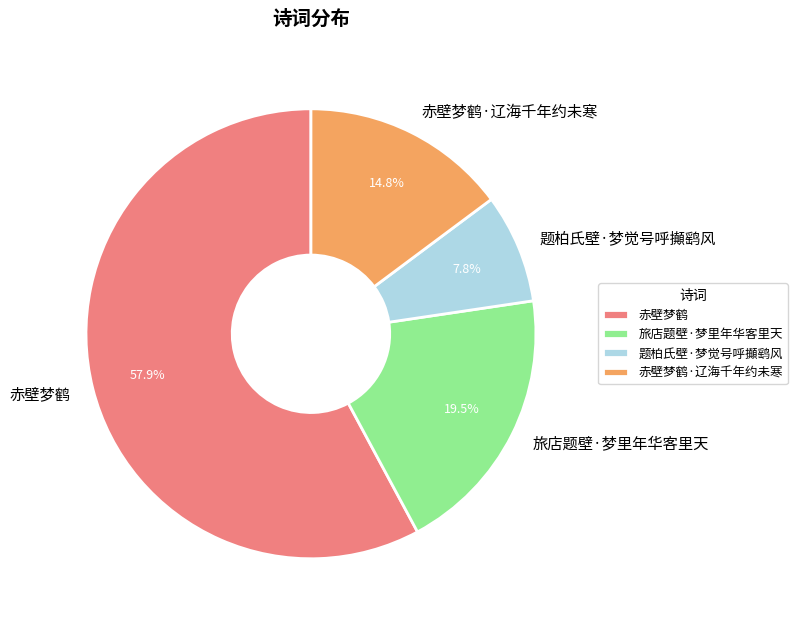

Rank the categories by value from highest to lowest.

赤壁梦鹤, 旅店题壁·梦里年华客里天, 赤壁梦鹤·辽海千年约未寒, 题柏氏壁·梦觉号呼攧鹞风